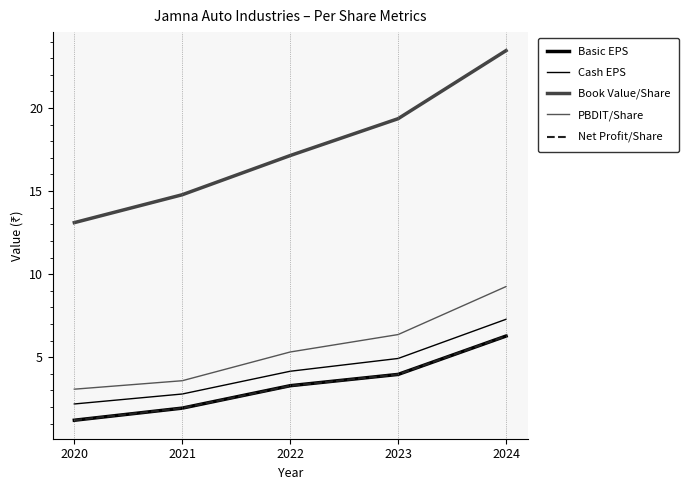

True or false: Net Profit/Share and Cash EPS intersect in this chart.

False